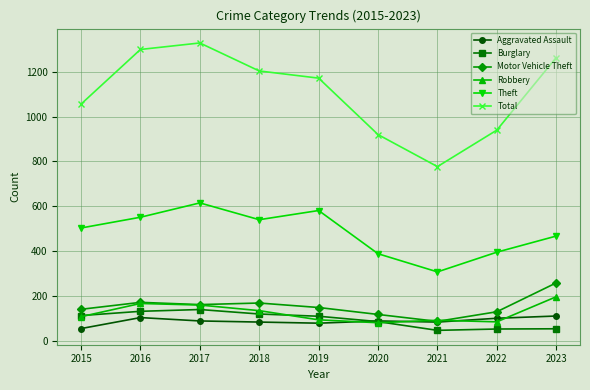

How many distinct data groups are displayed?

6